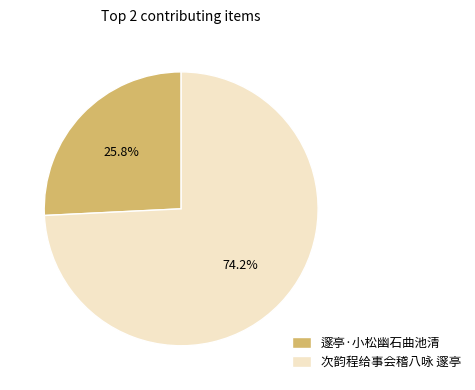

Combined, do 邃亭·小松幽石曲池清 and 次韵程给事会稽八咏 邃亭 account for over 50%?

Yes